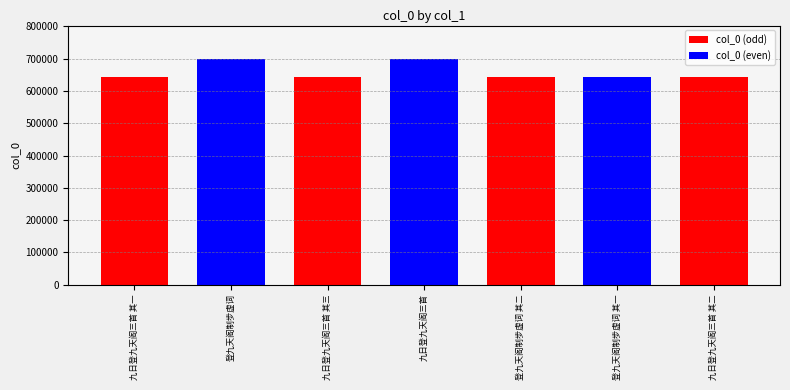

What is the sum of the values at 登九天阁制步虚词 其二 and 九日登九天阁三首 其三?

1284395